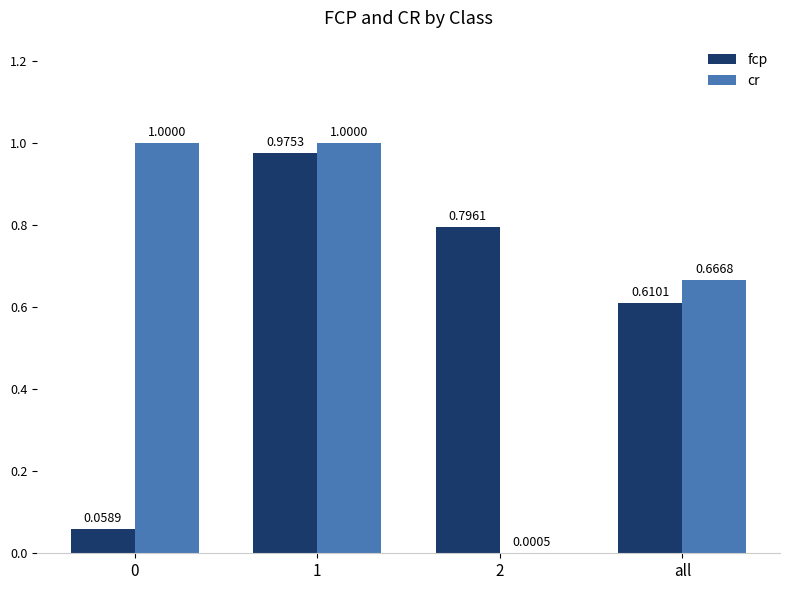

How many distinct data groups are displayed?

2